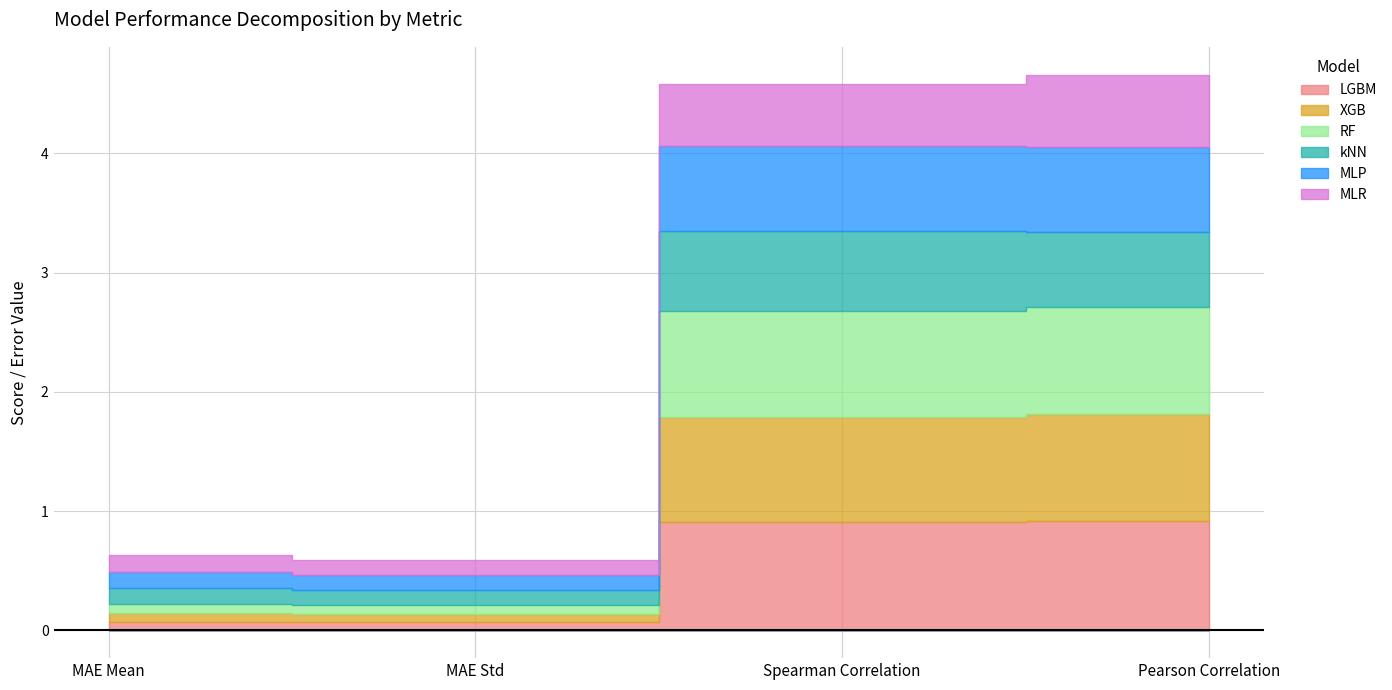

What is the label of the 2nd point from the left?

MAE Std